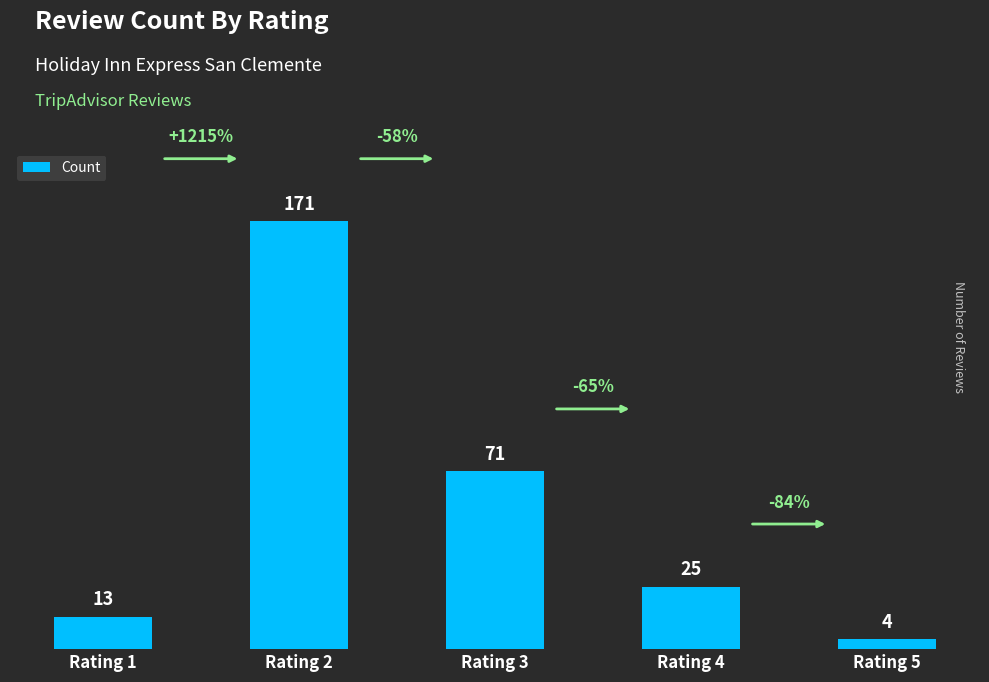

What is the sum of all values?

284